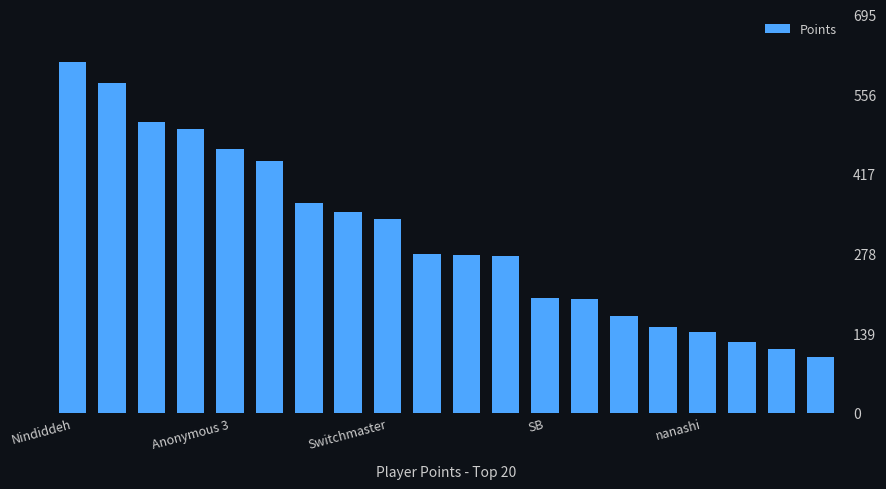

What is the label of the 6th bar from the left?

5